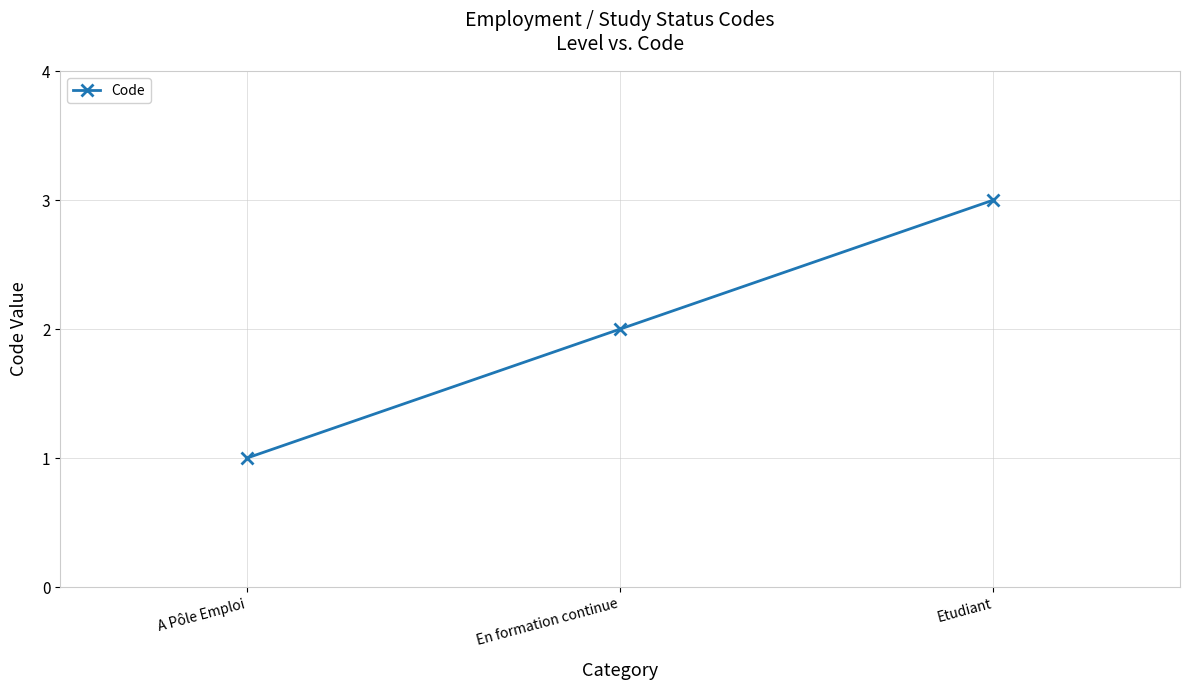

What is the approximate value at En formation continue?

2